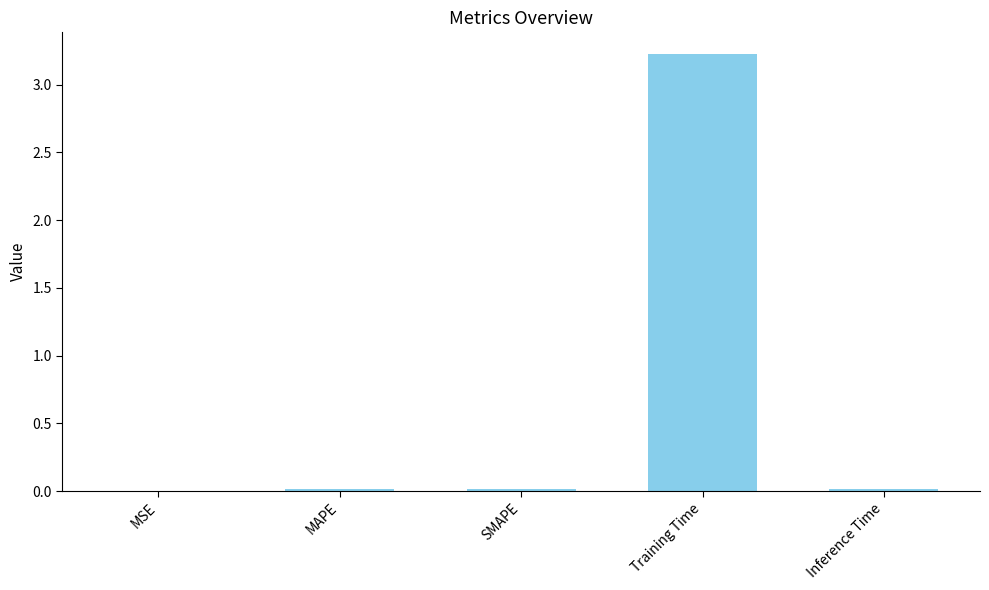

The value at SMAPE is 0.0. True or false?

True